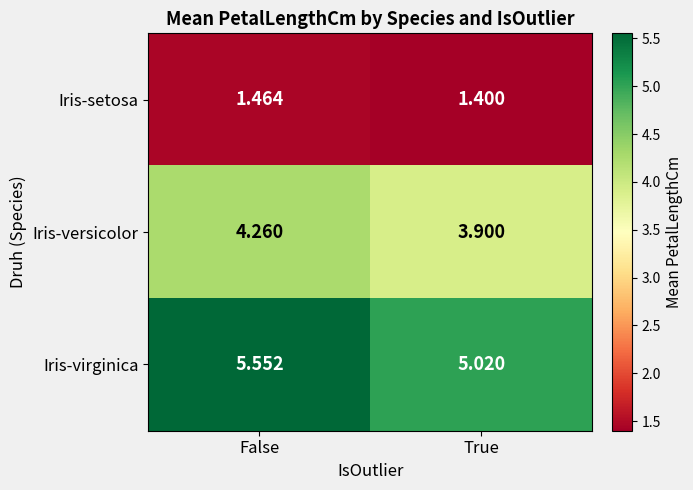

Which series has the largest total across all categories?

Iris-virginica